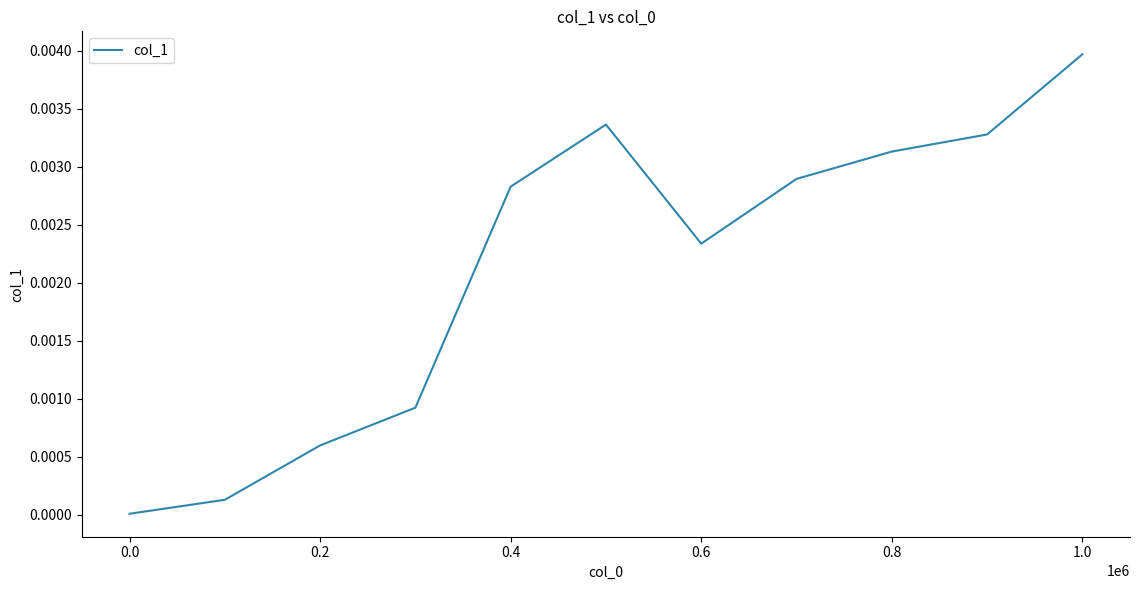

True or false: the data has more than 2 interior local peaks.

False